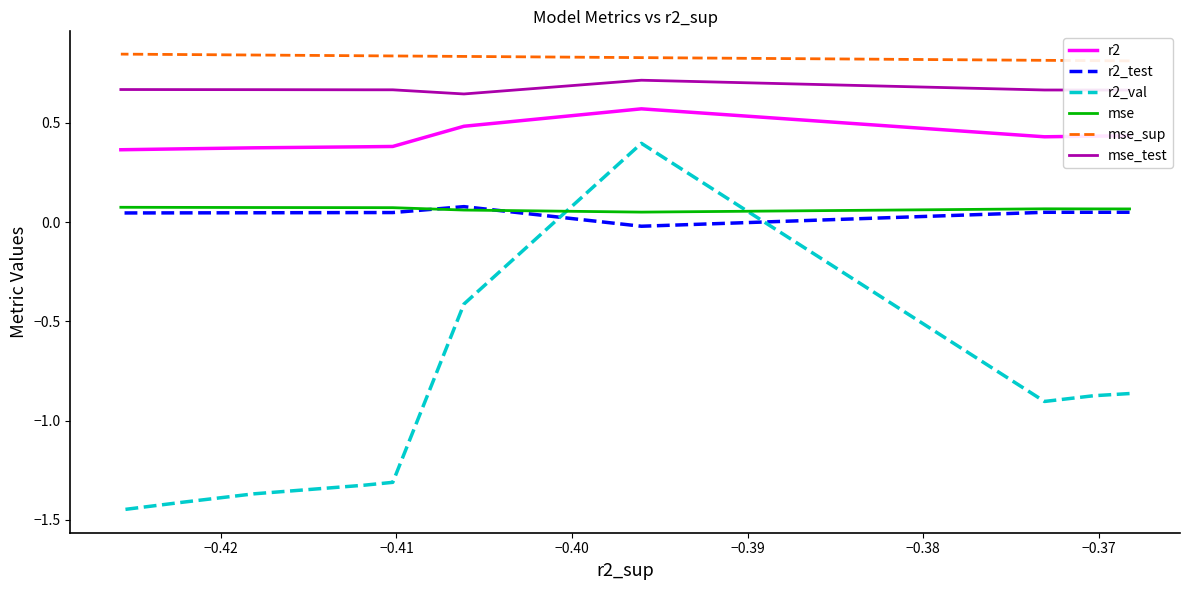

What is the lowest value of the r2_val series?

-1.4